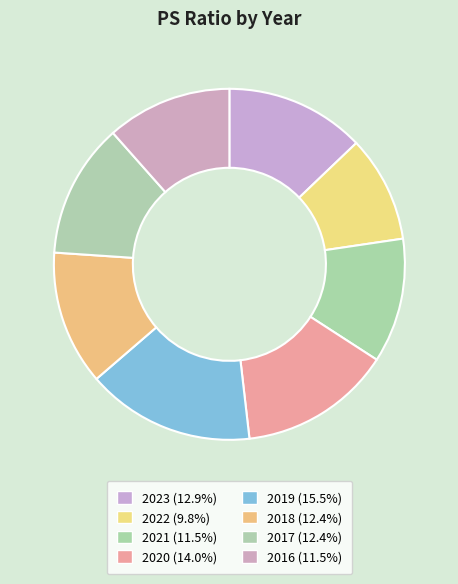

How many segments does this pie chart have?

8